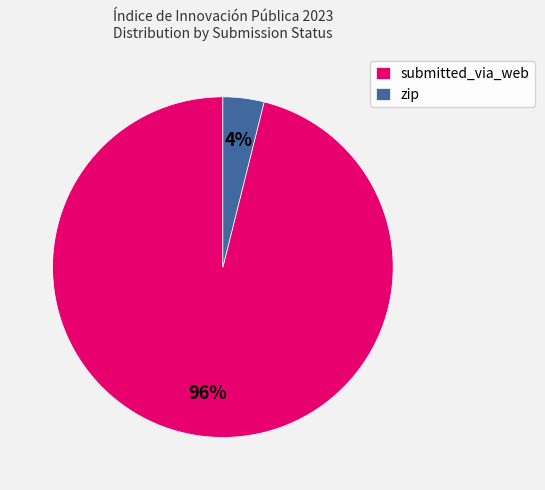

Count the number of slices in the pie.

2